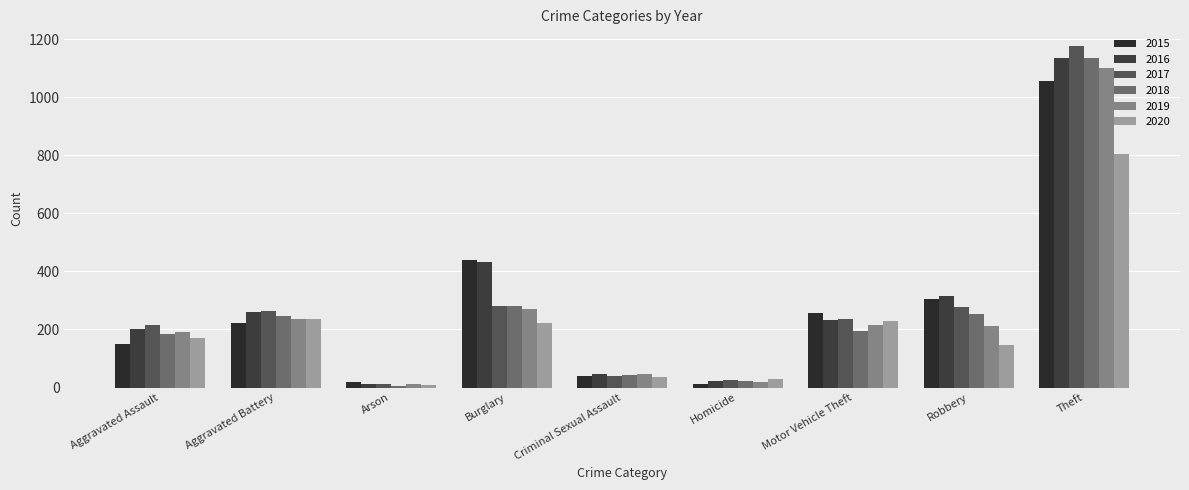

What position from the right is Motor Vehicle Theft?

3